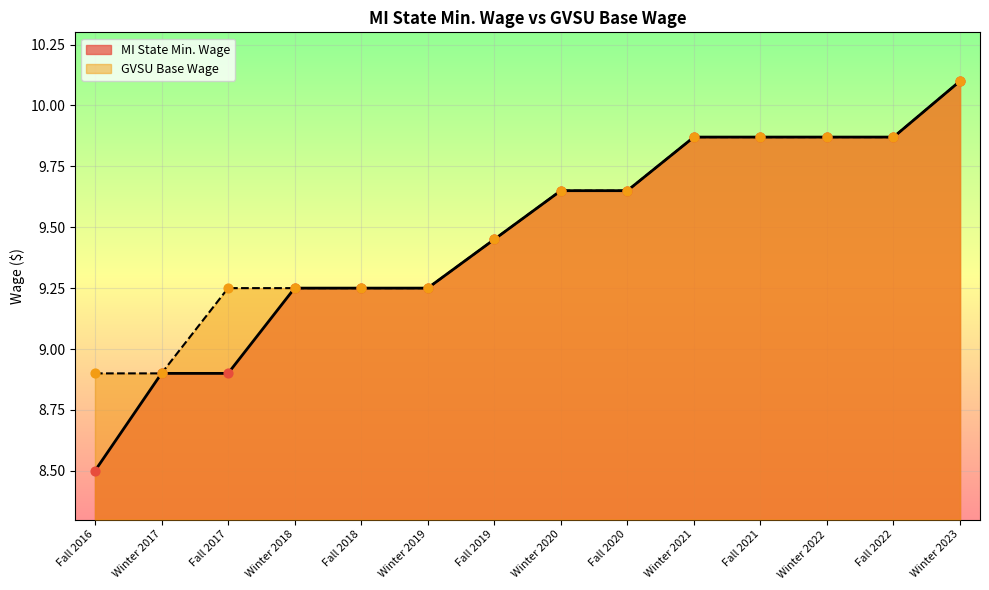

Is the value of MI State Min. Wage at Fall 2022 greater than the value of GVSU Base Wage at Fall 2016?

Yes